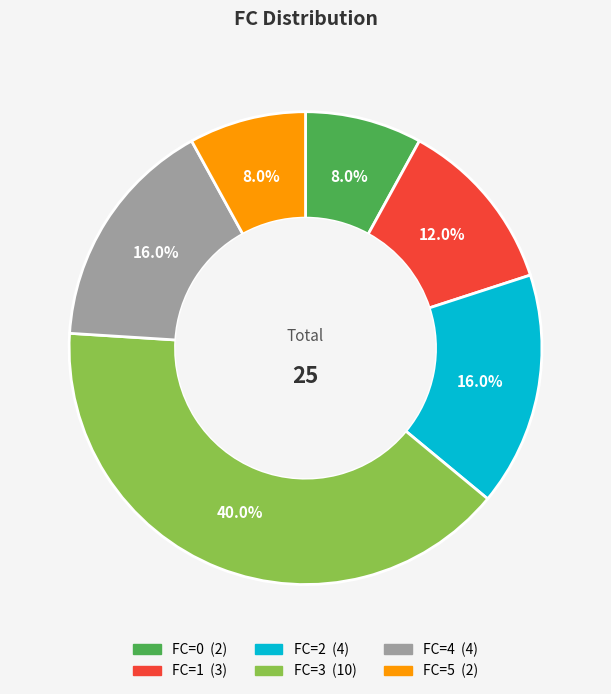

What percentage do FC=0 and FC=3 together represent?

48.0%